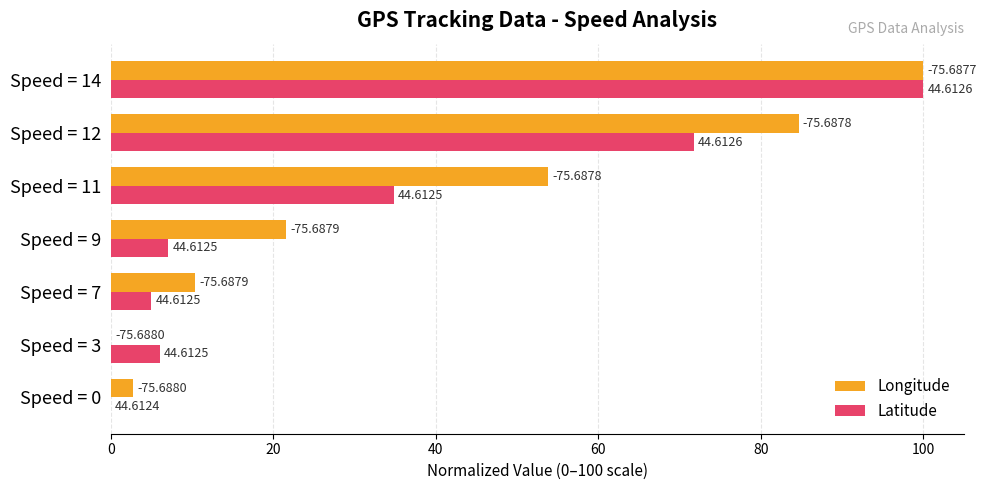

What are all the series names shown in the legend?

Longitude, Latitude